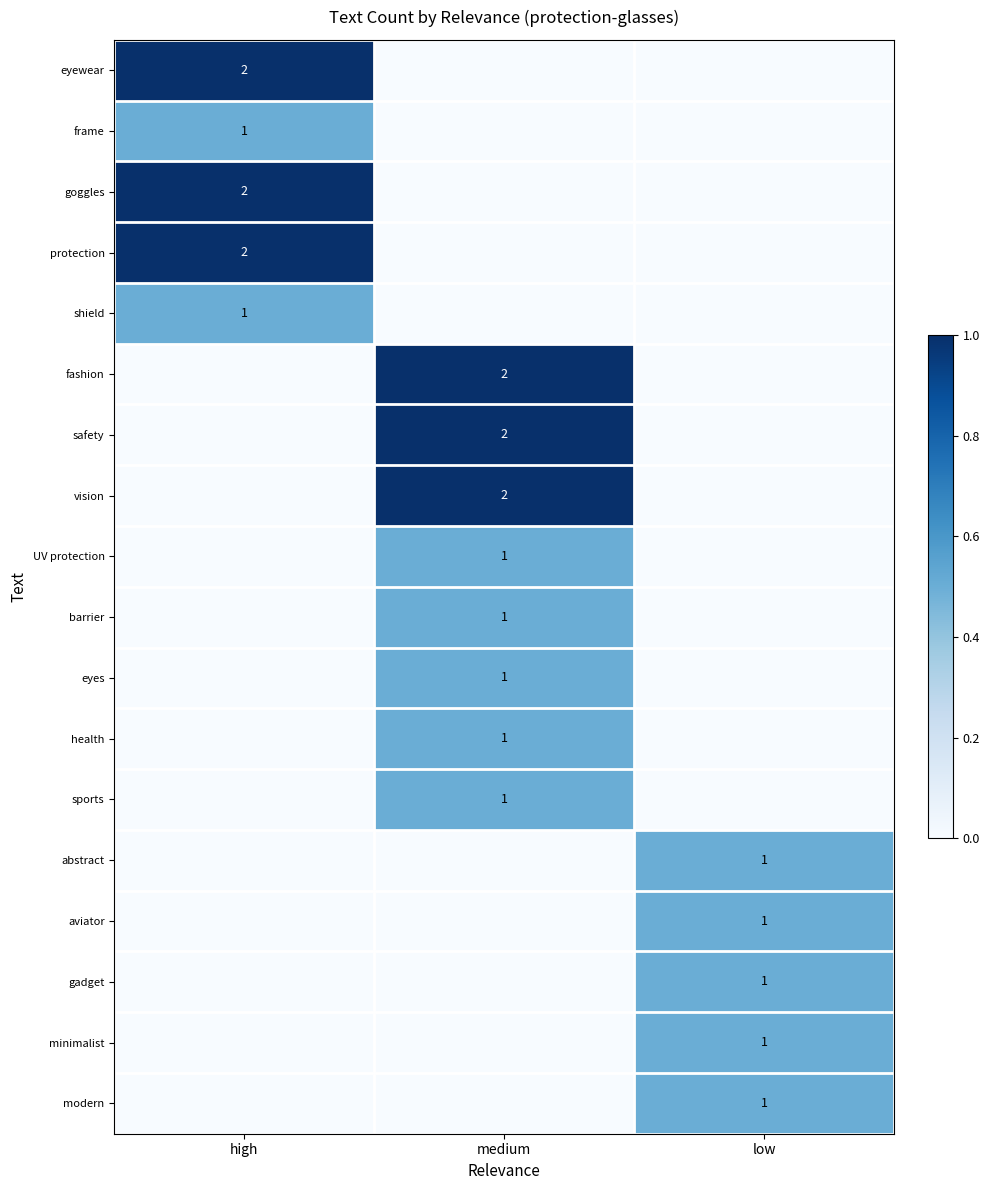

True or false: goggles has a value of 2 at high.

True